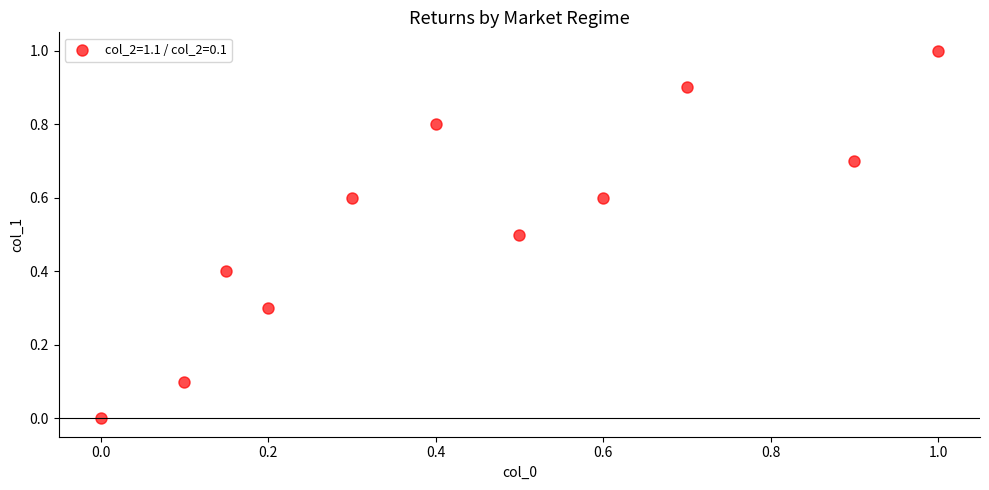

What is the average Y value?

0.5